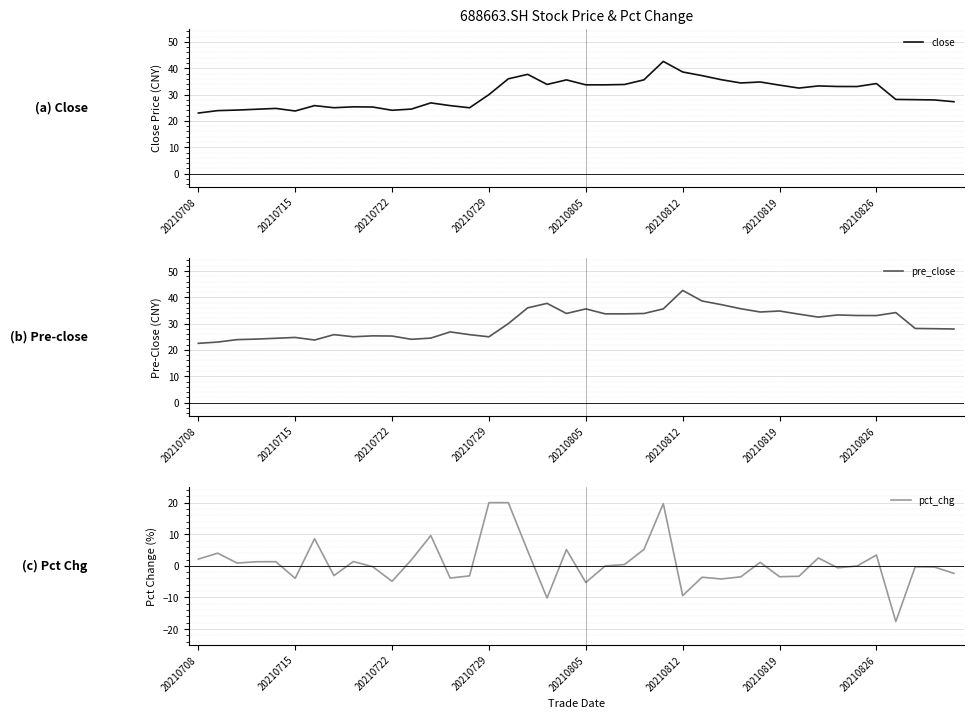

What is the difference between the second highest and minimum values in the pre_close series?

16.1